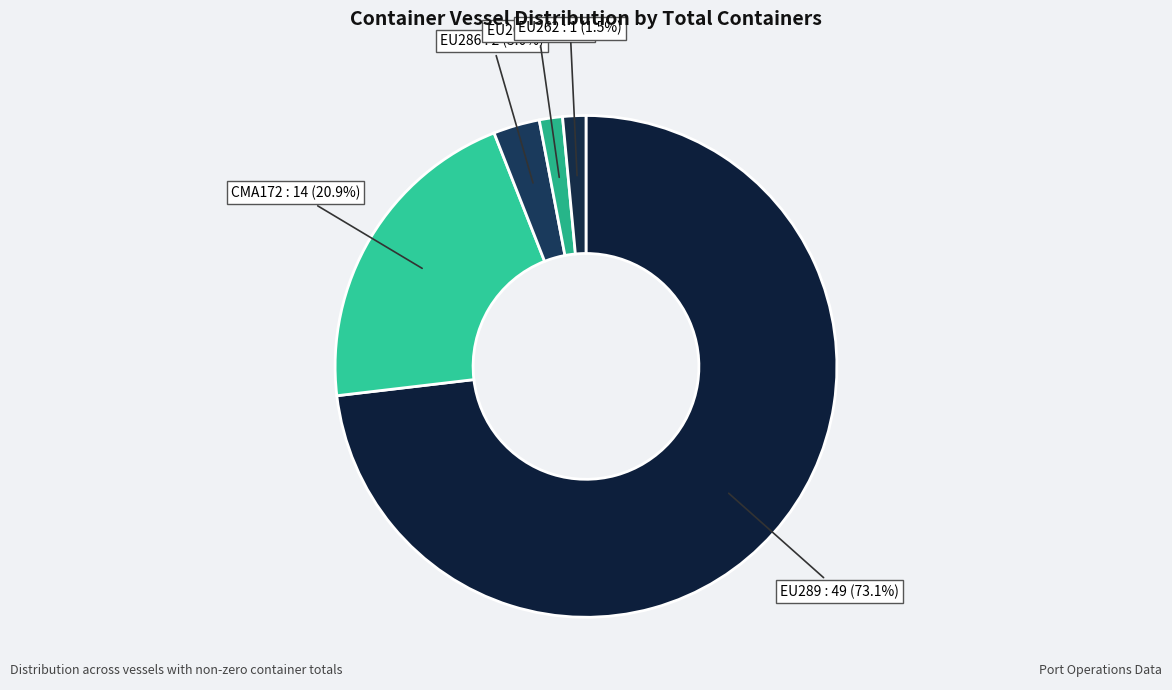

Which category has the biggest portion of the pie?

EU289